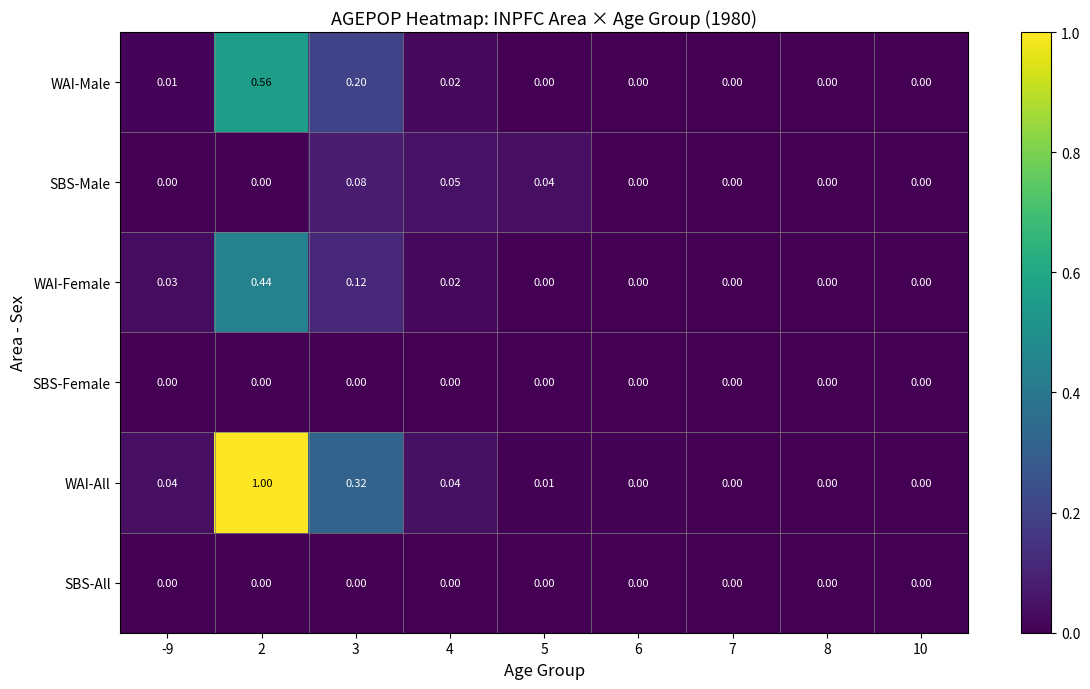

At which category is the sum across all series the highest?

2